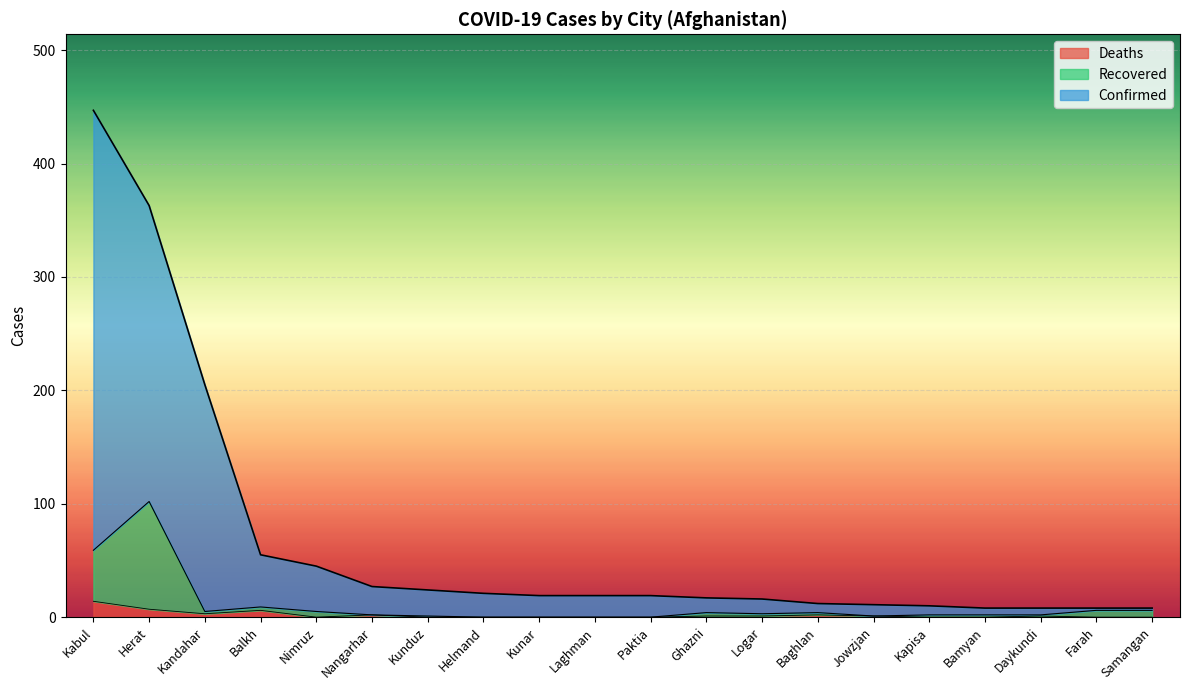

At how many categories does at least one series exceed 94?

3